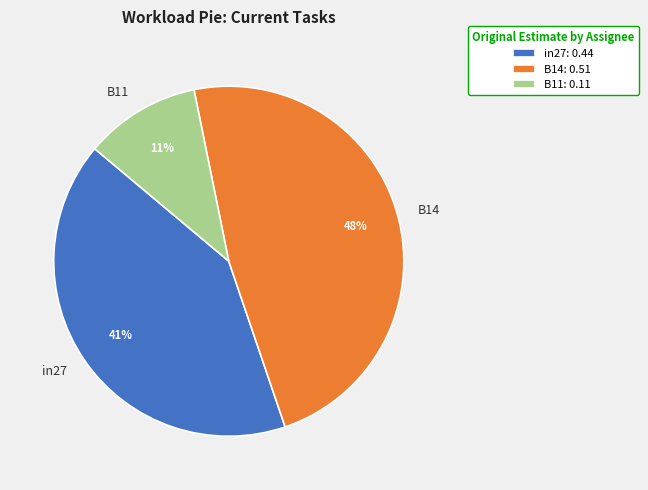

To the nearest percent, what portion does B11 represent?

11%